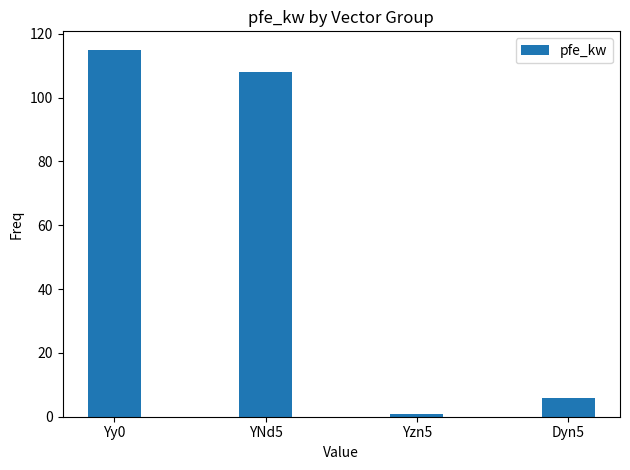

Is it true that the value at Yy0 is 163.8?

False